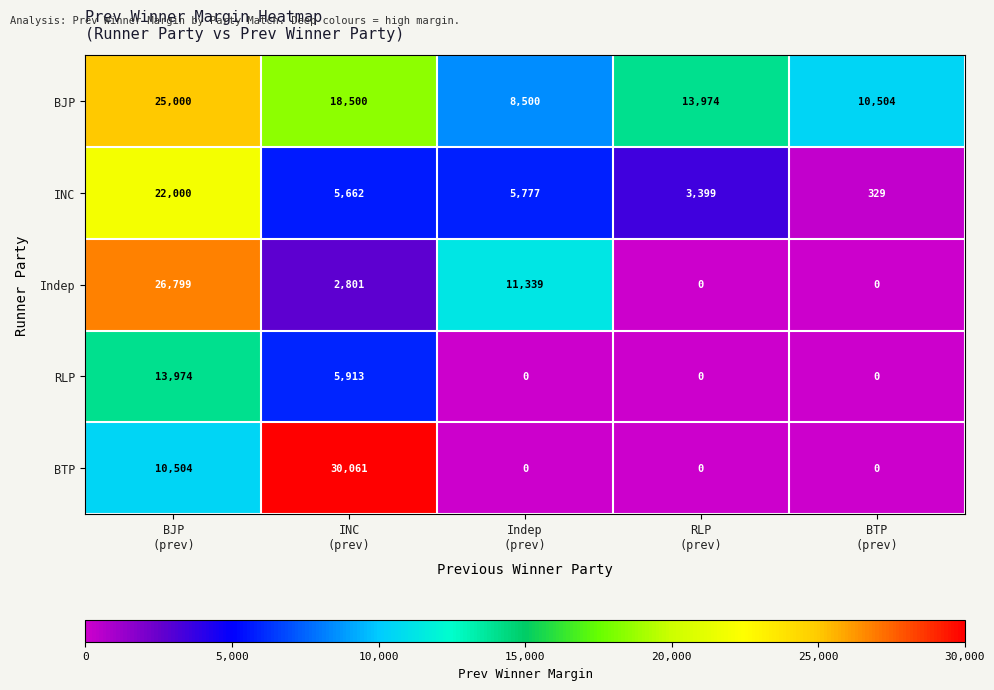

Reading left to right, list all the values displayed in this chart.

BJP: 25000	18500	8500	13974	10504
INC: 22000	5662	5777	3399	329
Indep: 26799	2801	11339	0	0
RLP: 13974	5913	0	0	0
BTP: 10504	30061	0	0	0